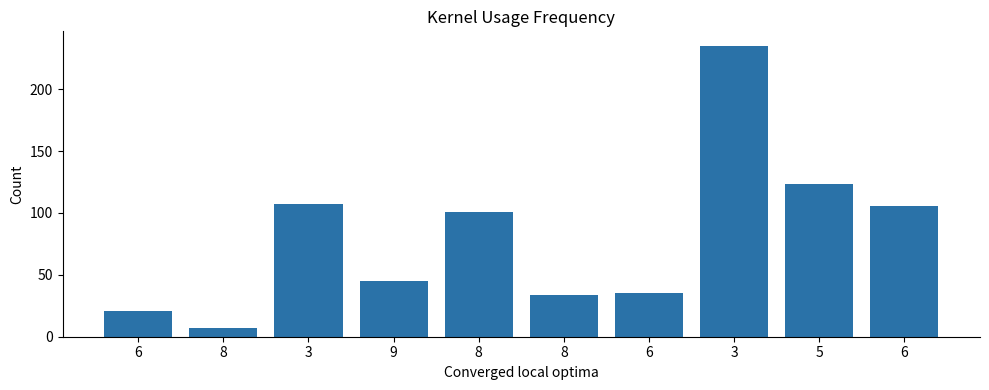

How many series are shown in this chart?

1